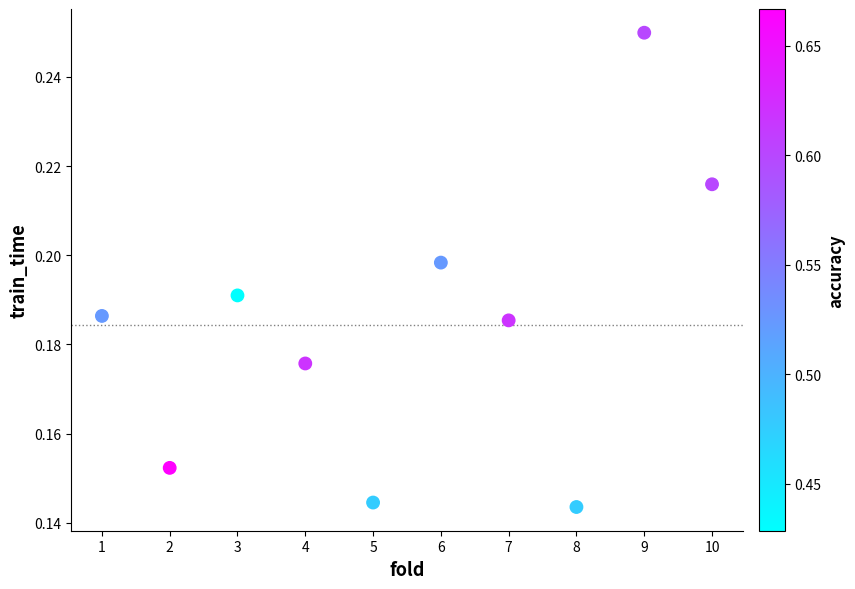

What is the average X value?

5.5